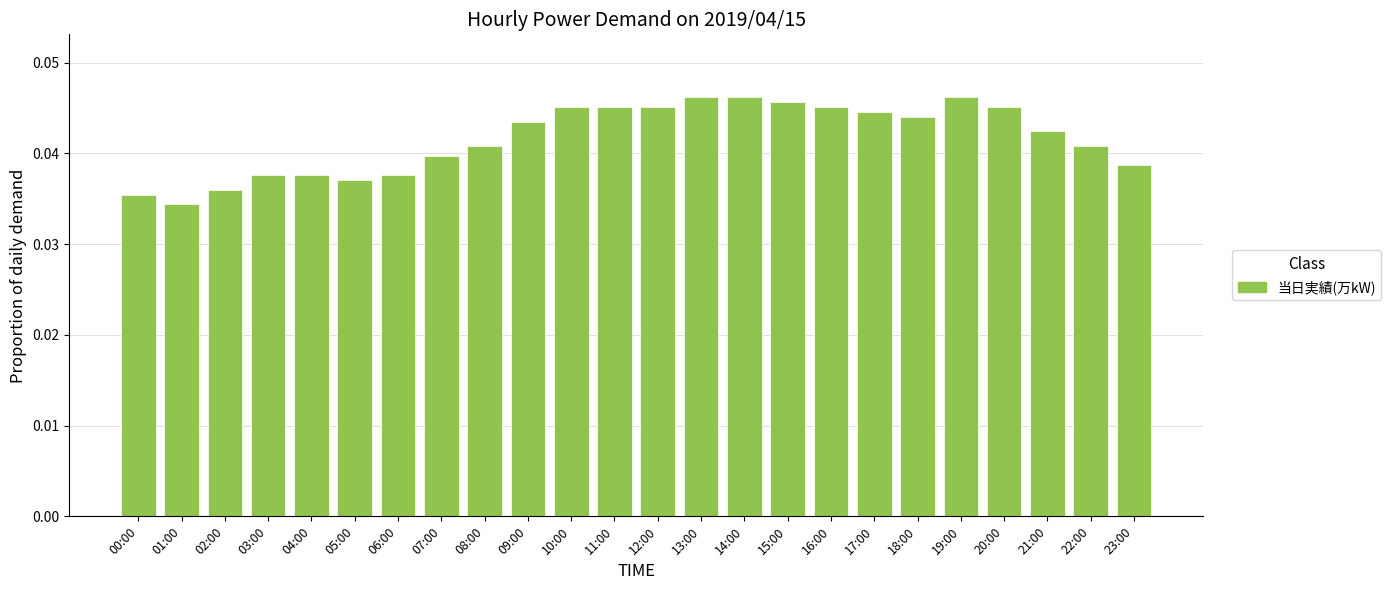

Count the values in the range 0 to 1.

24